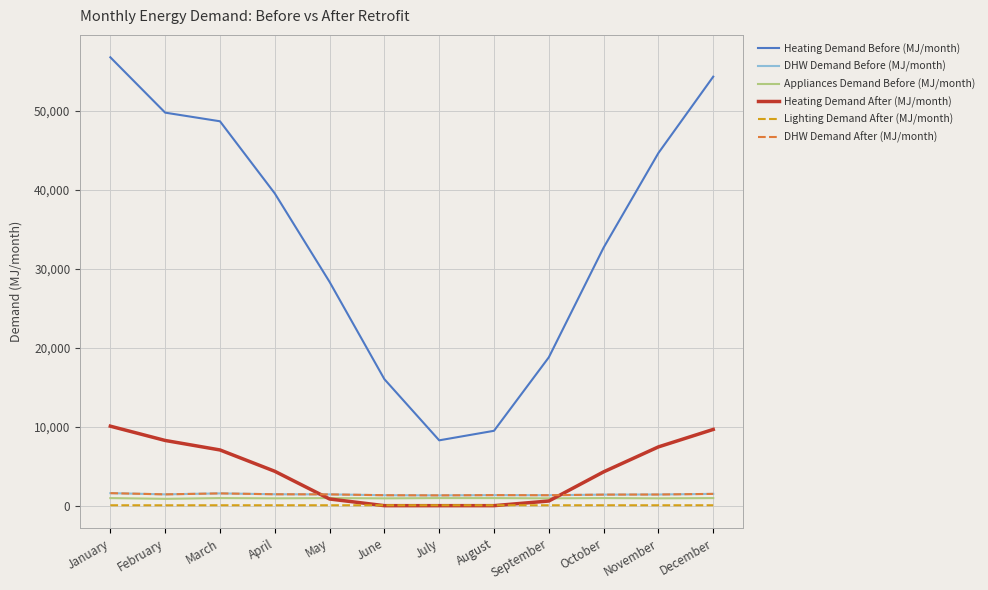

Reading left to right, transcribe all the data shown in this chart.

Heating Demand Before (MJ/month): January=56819.7	February=49806.6	March=48713.3	April=39572.2	May=28356.8	June=16030.7	July=8279.3	August=9488.0	September=18797.0	October=32702.4	November=44692.6	December=54365.8
DHW Demand Before (MJ/month): January=1586.1	February=1432.6	March=1555.0	April=1444.6	May=1430.6	June=1324.2	July=1306.2	August=1337.3	September=1324.2	October=1399.5	November=1414.5	December=1492.8
Appliances Demand Before (MJ/month): January=959.8	February=866.9	March=959.8	April=928.8	May=959.8	June=928.8	July=959.8	August=959.8	September=928.8	October=959.8	November=928.8	December=959.8
Heating Demand After (MJ/month): January=10073.8	February=8262.9	March=7060.3	April=4356.6	May=846.1	June=0.0	July=0.0	August=0.0	September=589.9	October=4285.0	November=7448.2	December=9661.8
Lighting Demand After (MJ/month): January=51.3	February=46.4	March=51.3	April=49.7	May=51.3	June=49.7	July=51.3	August=51.3	September=49.7	October=51.3	November=49.7	December=51.3
DHW Demand After (MJ/month): January=1586.1	February=1432.6	March=1555.0	April=1444.6	May=1430.6	June=1324.2	July=1306.2	August=1337.3	September=1324.2	October=1399.5	November=1414.5	December=1492.8